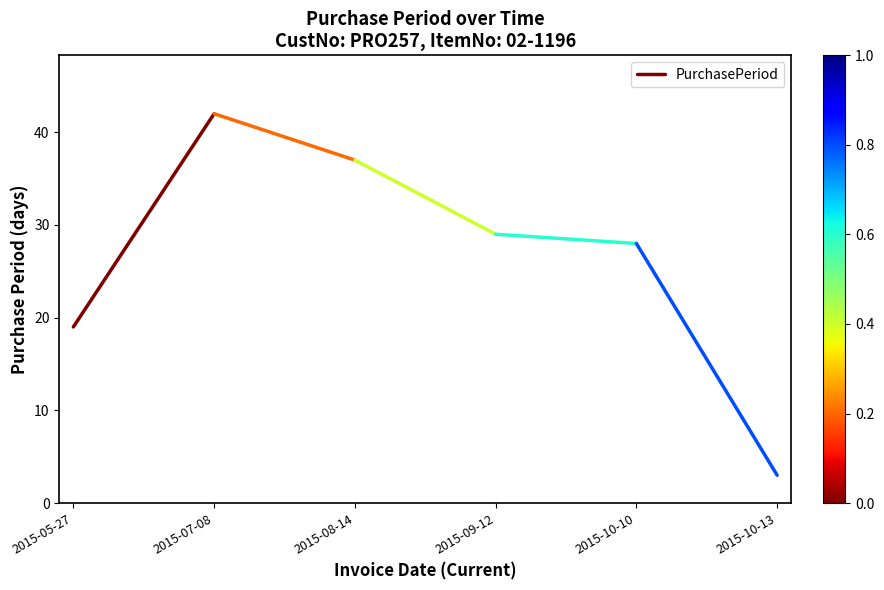

What is the sum of all values?

61